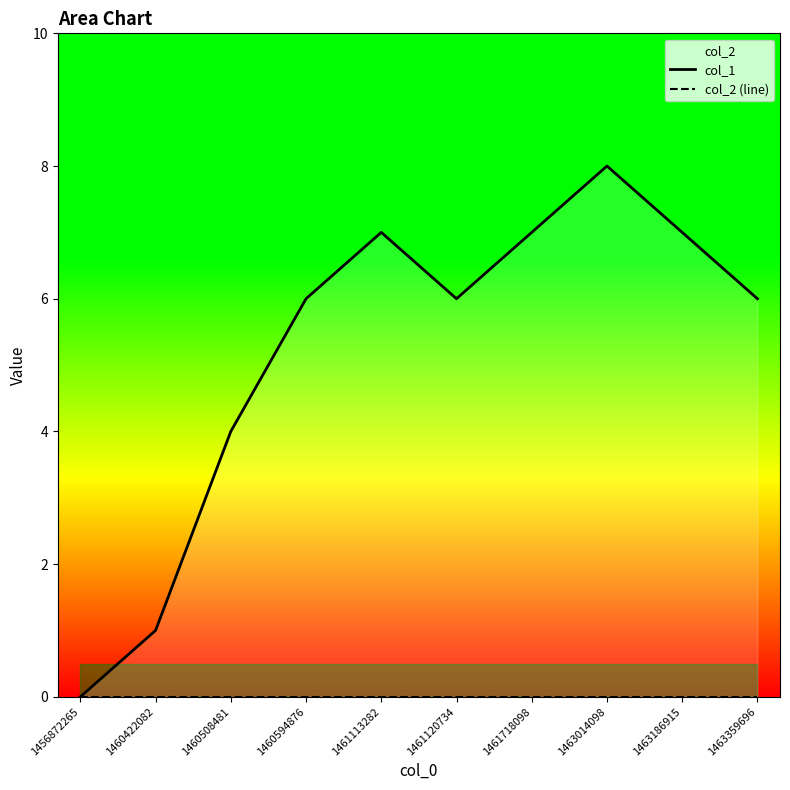

Reading left to right, what are all the values shown in this chart?

col_1: 0	1	4	6	7	6	7	8	7	6
col_2 (line): 0	0	0	0	0	0	0	0	0	0